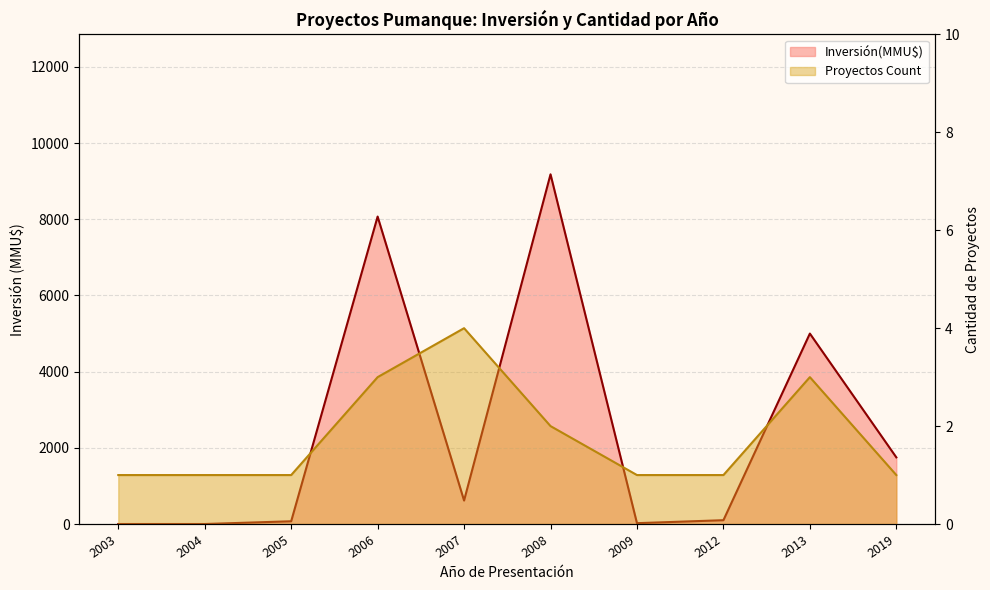

How many distinct data groups are displayed?

2